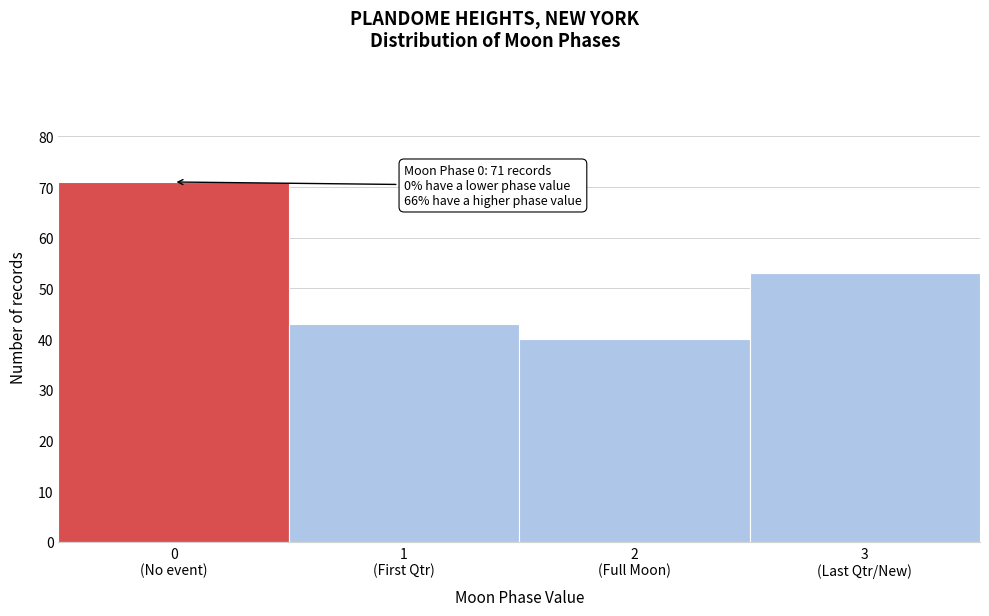

Reading left to right, list all the values displayed in this chart.

71	43	40	53